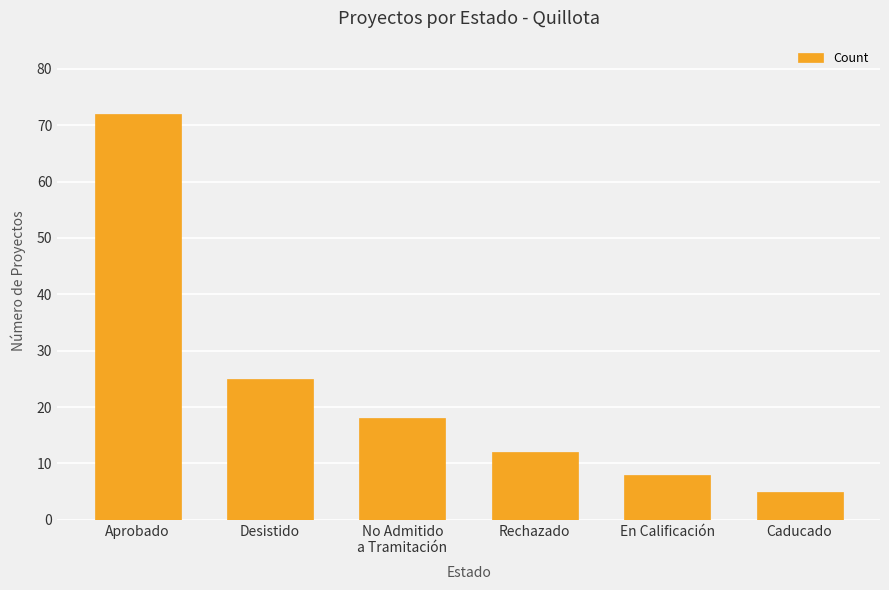

The chart shows a value of 8 at Rechazado. True or false?

False